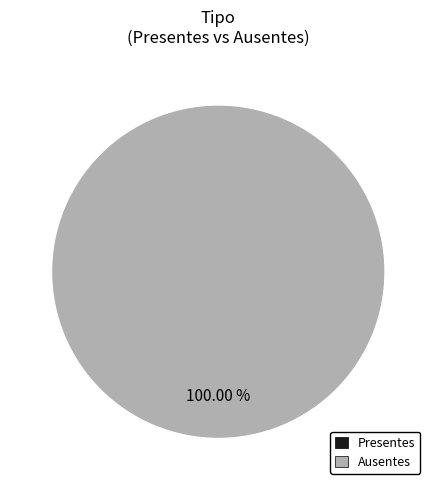

How many segments does this pie chart have?

1